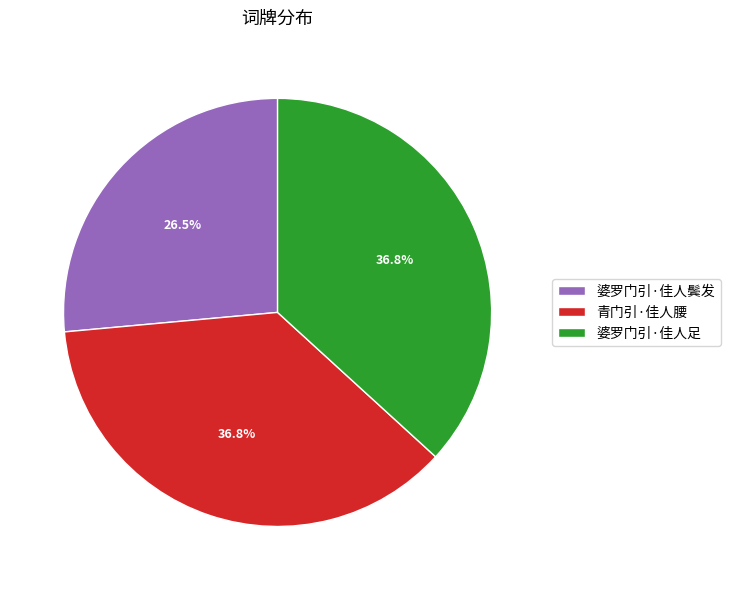

Which has a higher value, 婆罗门引·佳人足 or 婆罗门引·佳人鬓发?

婆罗门引·佳人足